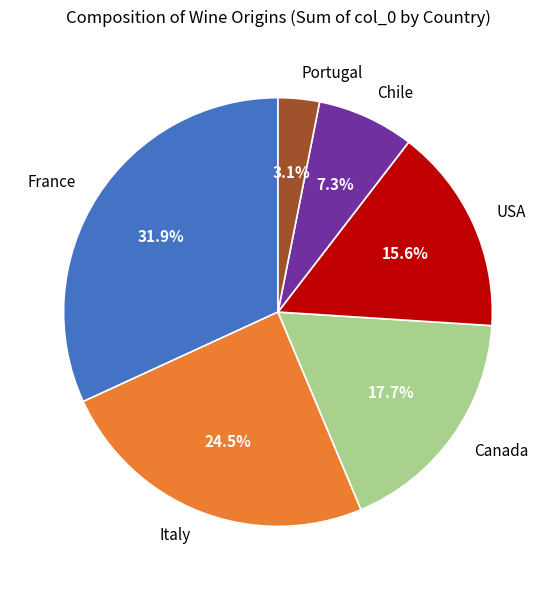

Is USA the majority of the pie?

No